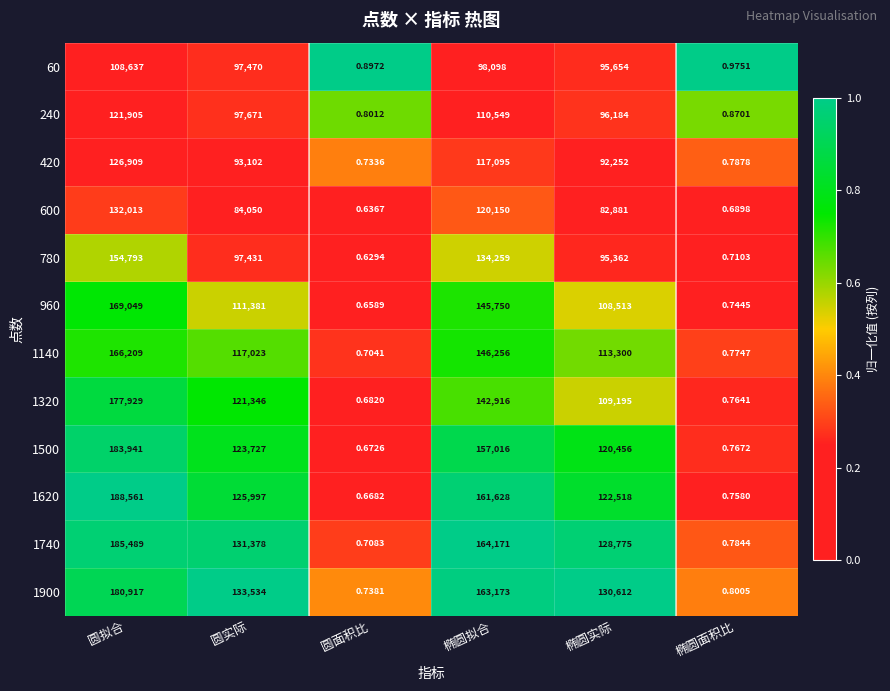

Which category has the lowest value in the 960 series?

圆面积比